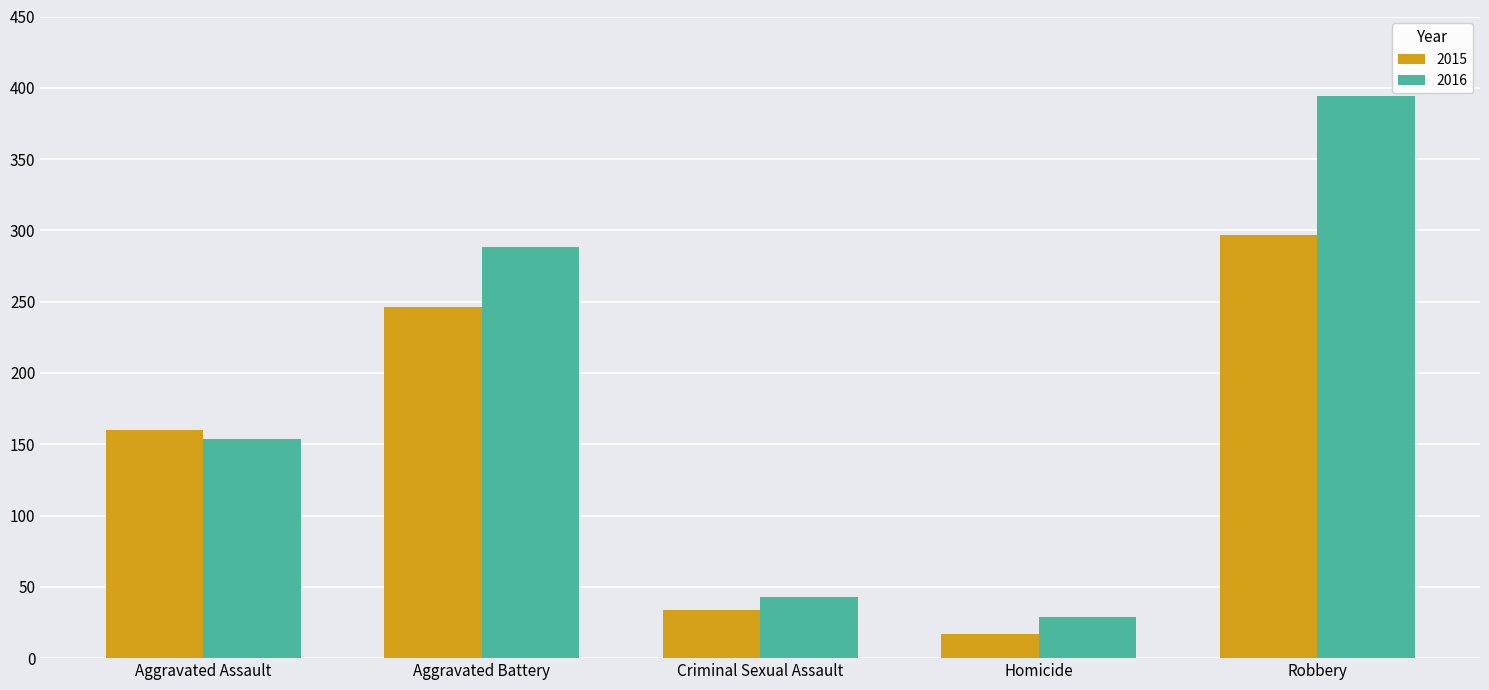

Where is 2016 nearest to the value 211?

Aggravated Assault